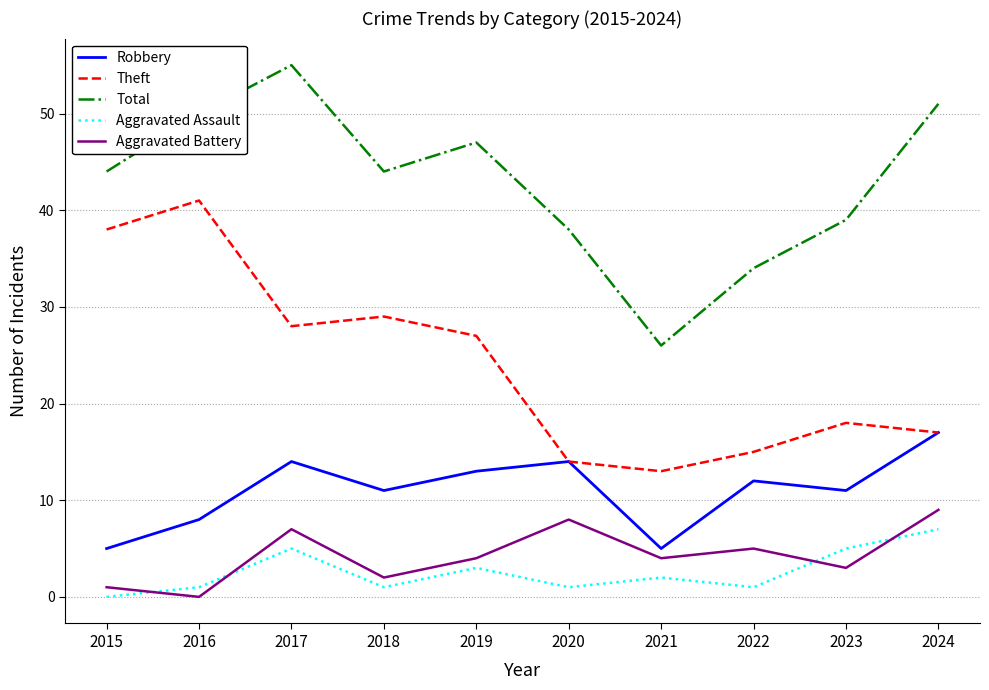

Between 2016 and 2023, which series saw the biggest shift?

Theft